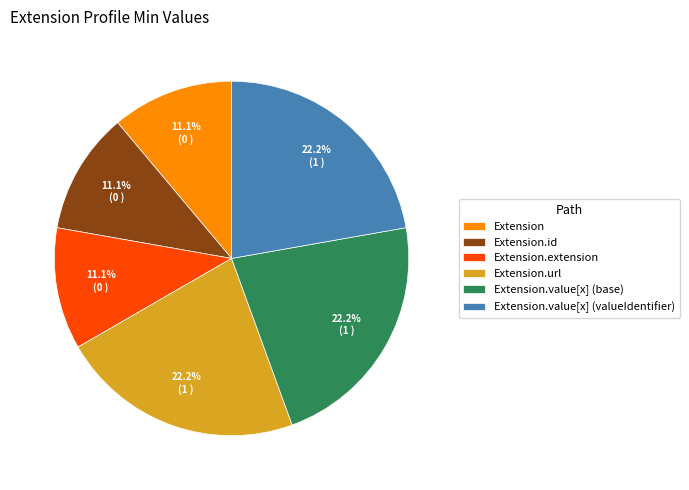

What is the total percentage of Extension.value[x] (base) and Extension.url?

44.4%